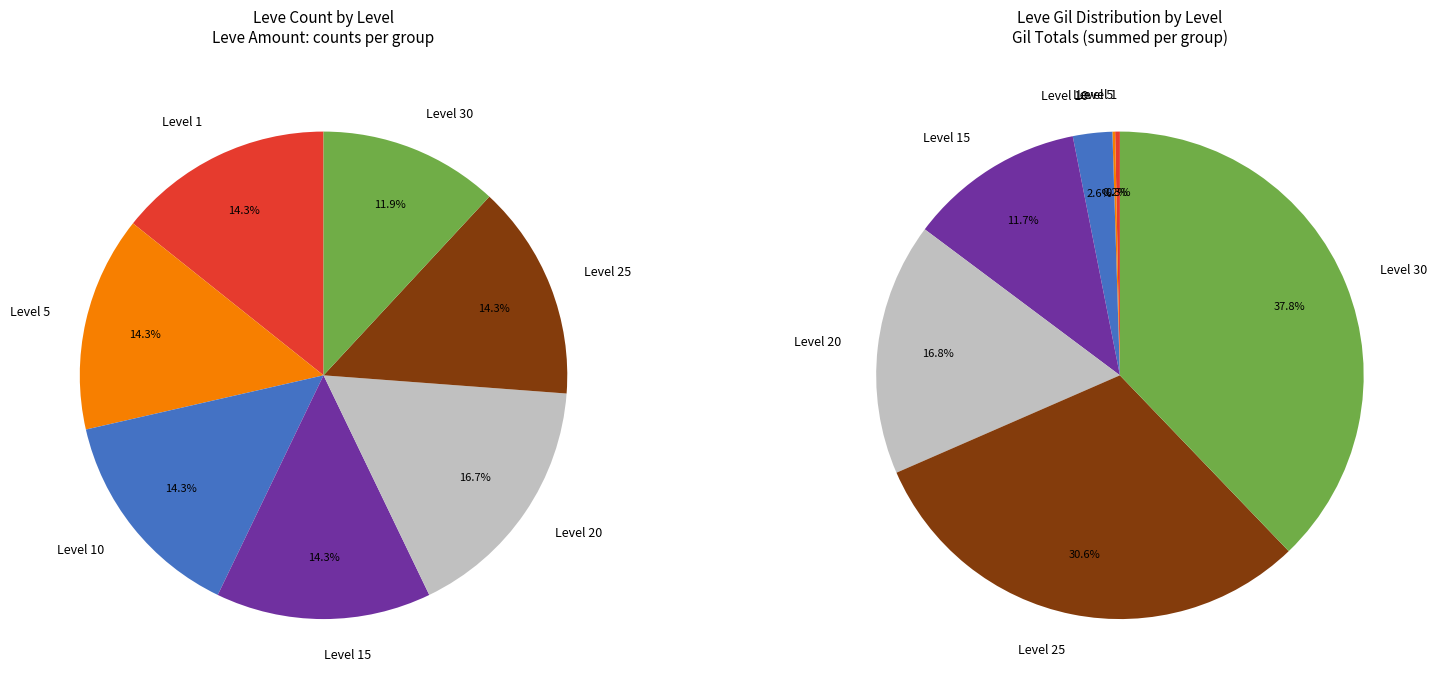

Does Level 30 account for over 50% of the chart?

No